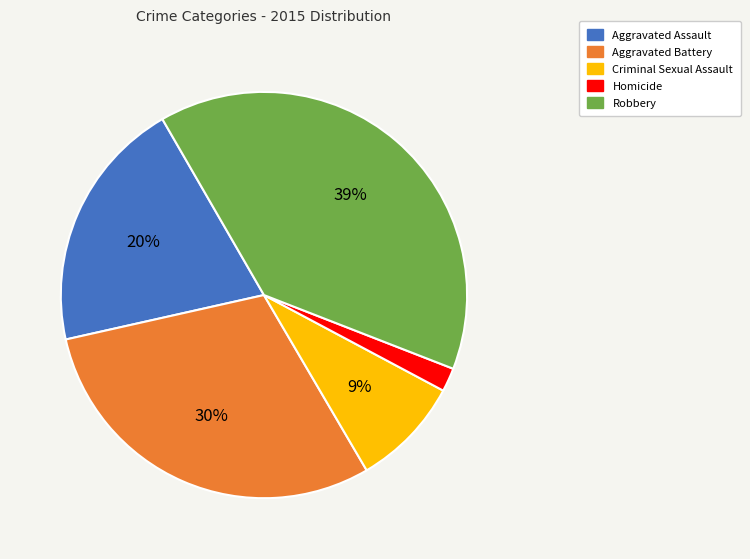

What percentage is the Criminal Sexual Assault slice, to the nearest percent?

9%